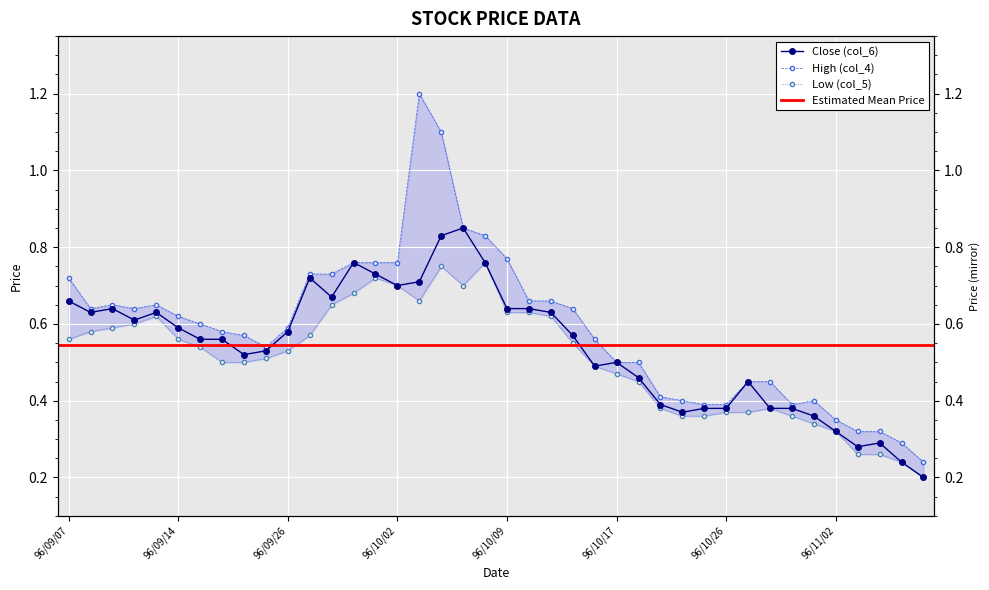

What is the lowest value of the Close (col_6) series?

0.2